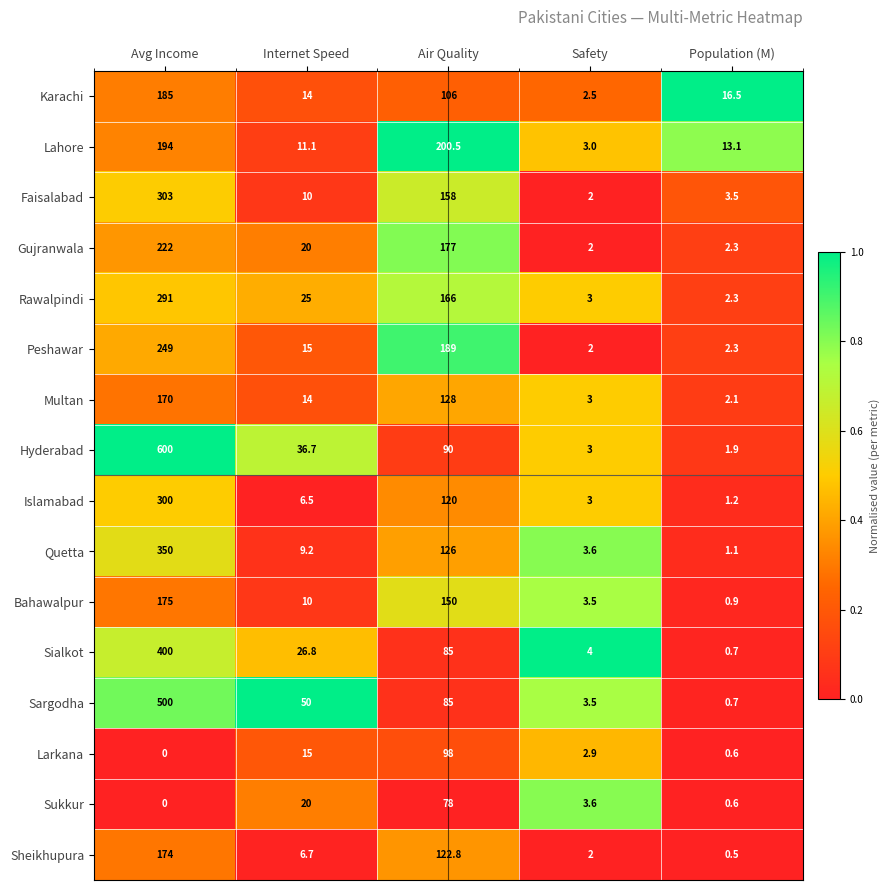

How many categories are shown in the chart?

5